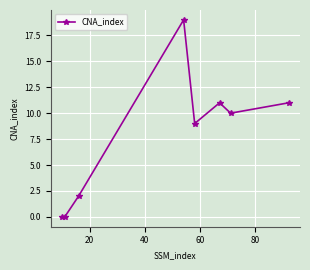

How many values are below 10?

4